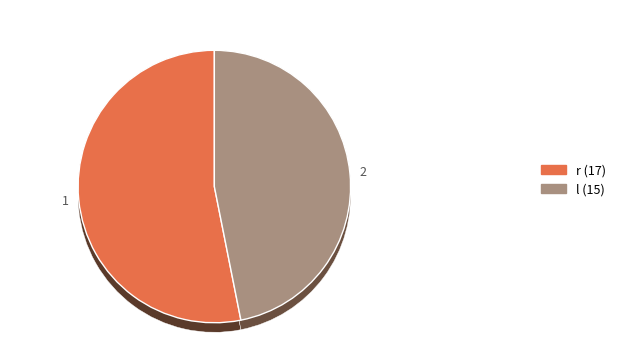

To the nearest percent, what is the average slice percentage?

50%